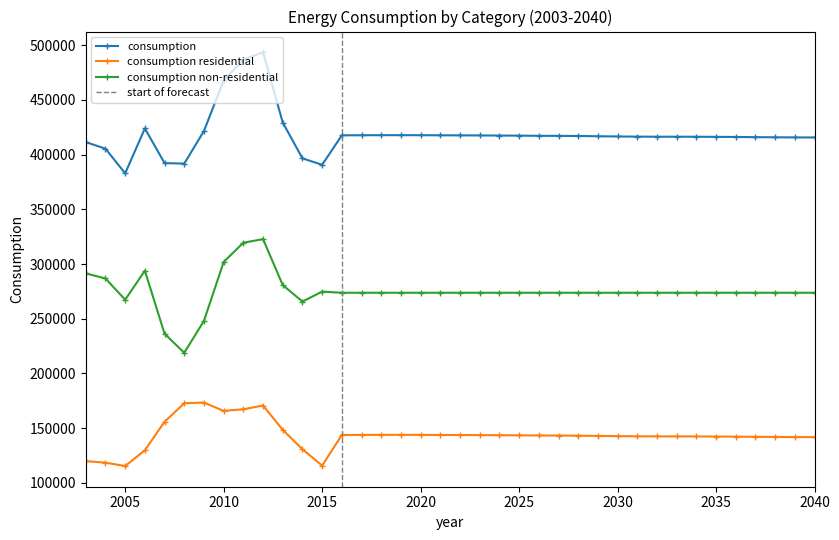

Reading right to left, what are all the values shown in this chart?

consumption: 415602	415665	415754	415893	416060	416169	416250	416286	416291	416361	416513	416713	416960	417068	417120	417279	417353	417467	417523	417586	417669	417701	417700	417630	417553	390633	396529	429250	493457	486742	467717	421544	391716	392183	423807	382840	405351	411390
consumption residential: 141850	141912	142002	142140	142307	142416	142498	142533	142539	142608	142760	142960	143207	143316	143367	143526	143600	143714	143771	143833	143917	143948	143947	143878	143801	115832	130825	148497	170731	167281	165832	173452	172815	155899	129863	115460	118543	119958
consumption non-residential: 273753	273753	273753	273753	273753	273753	273753	273753	273753	273753	273753	273753	273753	273753	273753	273753	273753	273753	273753	273753	273753	273753	273753	273753	273753	274801	265704	280753	322726	319461	301885	248092	218901	236284	293944	267380	286808	291432